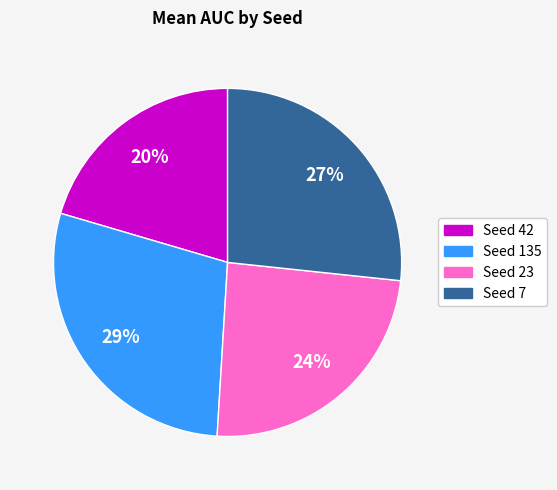

How many segments does this pie chart have?

4